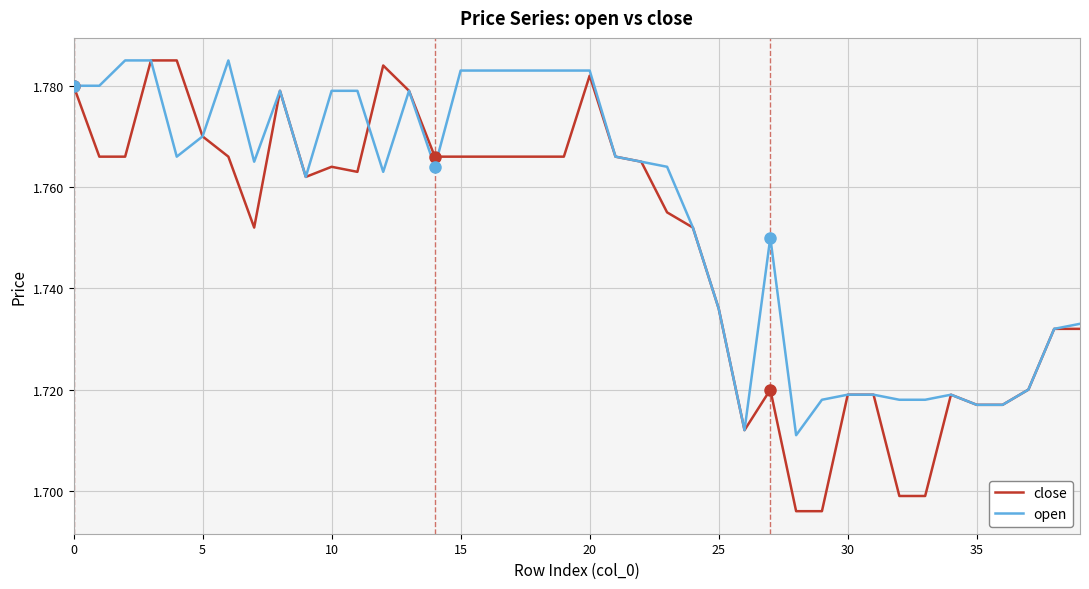

Which series has the largest total across all categories?

open